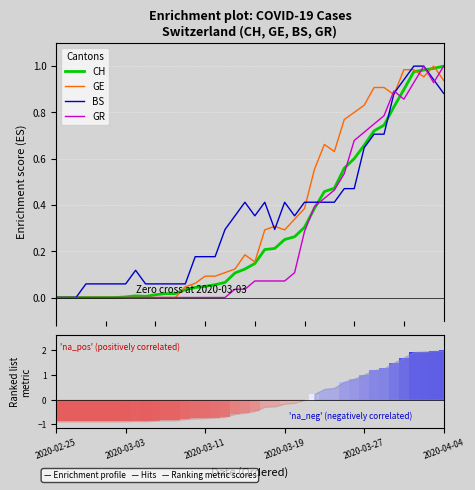

How many positive values does the GR series have?

22